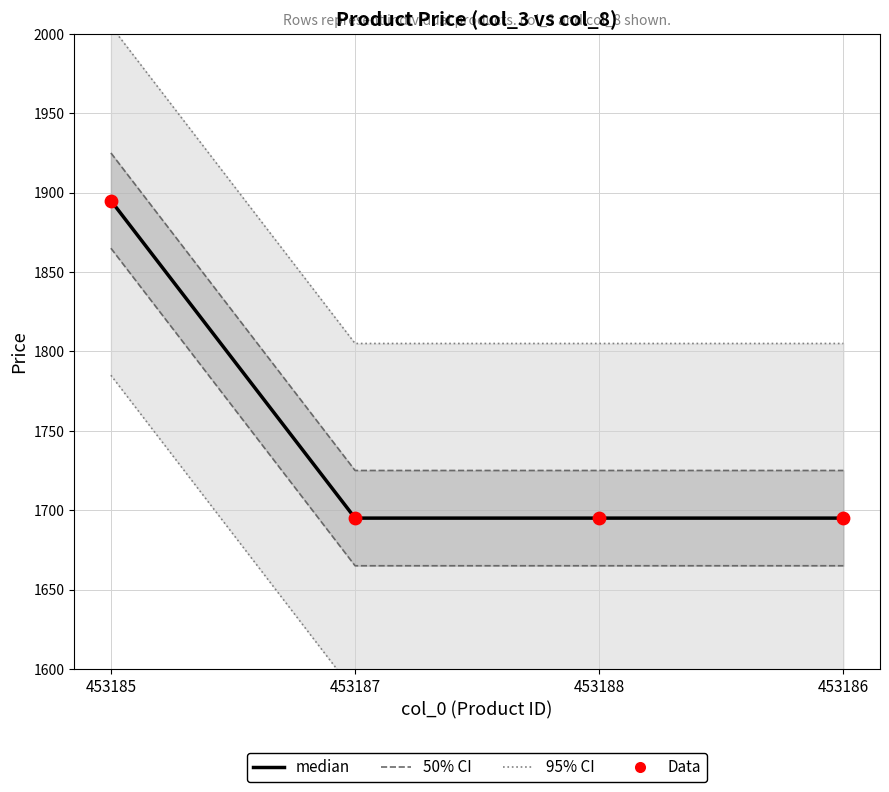

What are all the series names shown in the legend?

95% CI, 50% CI, median, Data